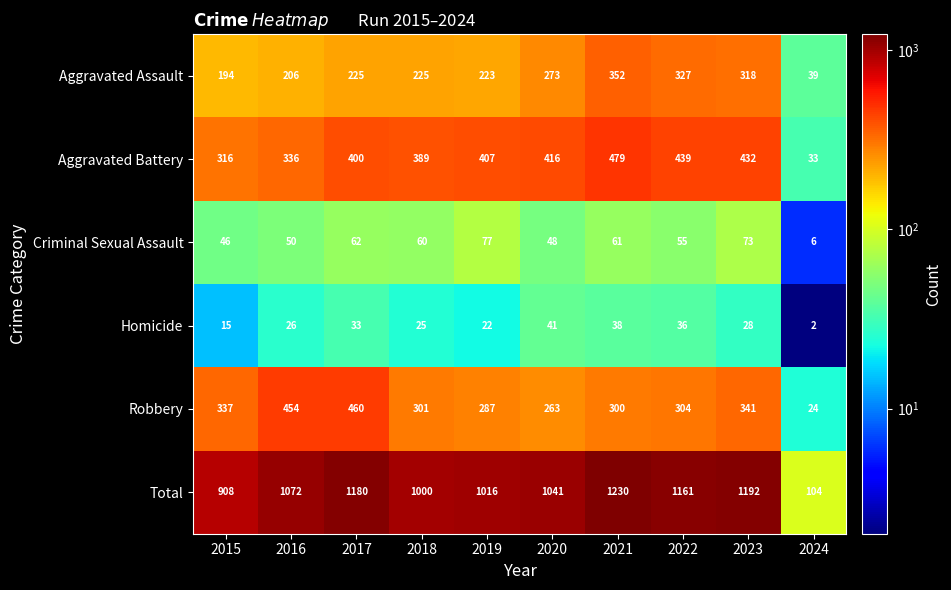

What is the sum of all Homicide values?

266